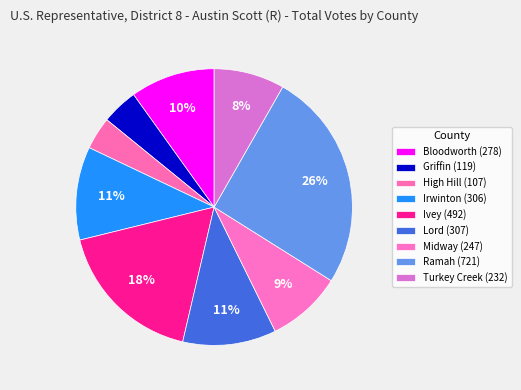

Count the number of slices in the pie.

9